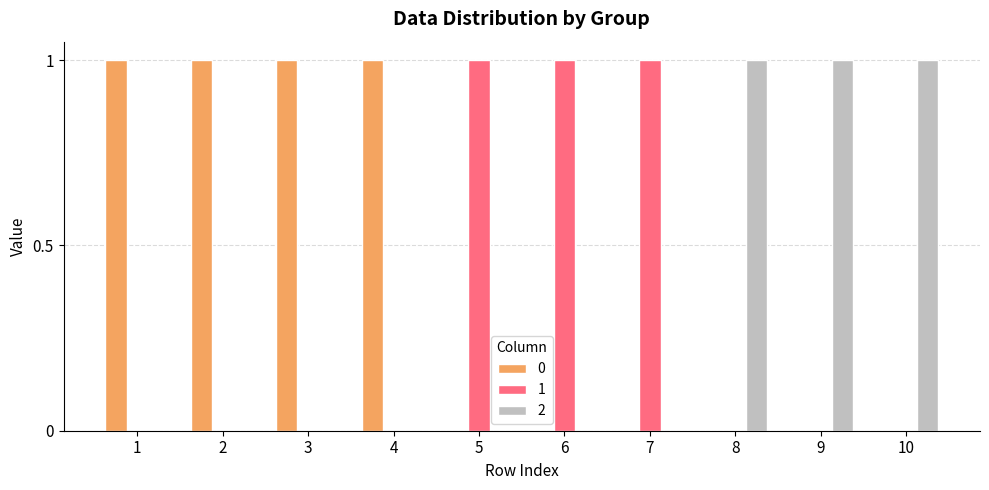

What are all the series names shown in the legend?

0, 1, 2